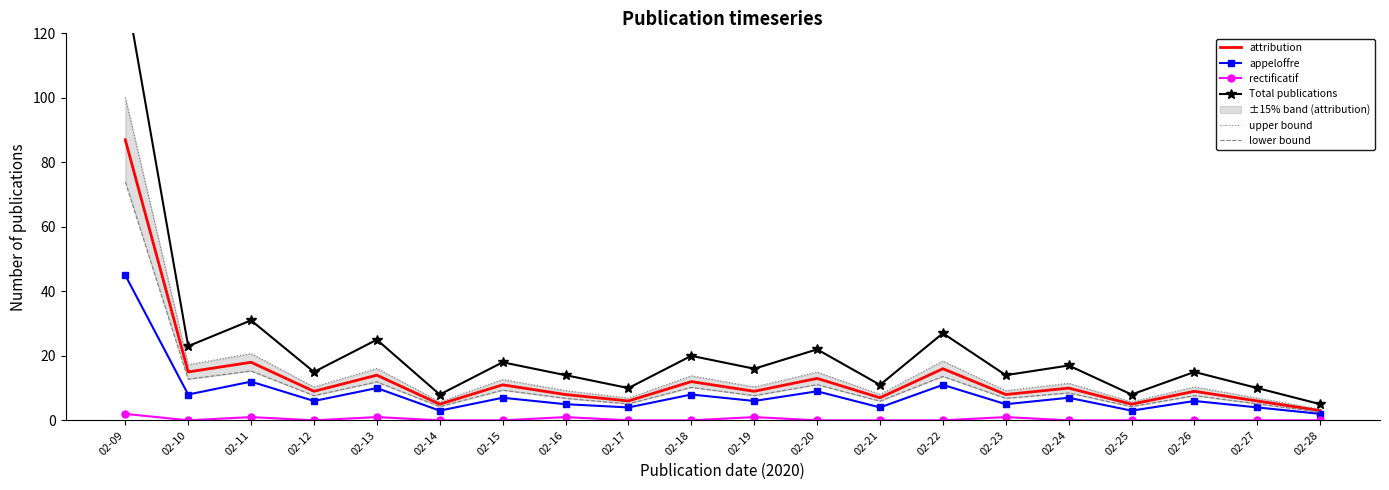

Reading left to right, transcribe all the data shown in this chart.

attribution: 02-09=87.0	02-10=15.0	02-11=18.0	02-12=9.0	02-13=14.0	02-14=5.0	02-15=11.0	02-16=8.0	02-17=6.0	02-18=12.0	02-19=9.0	02-20=13.0	02-21=7.0	02-22=16.0	02-23=8.0	02-24=10.0	02-25=5.0	02-26=9.0	02-27=6.0	02-28=3.0
appeloffre: 02-09=45.0	02-10=8.0	02-11=12.0	02-12=6.0	02-13=10.0	02-14=3.0	02-15=7.0	02-16=5.0	02-17=4.0	02-18=8.0	02-19=6.0	02-20=9.0	02-21=4.0	02-22=11.0	02-23=5.0	02-24=7.0	02-25=3.0	02-26=6.0	02-27=4.0	02-28=2.0
rectificatif: 02-09=2.0	02-10=0.0	02-11=1.0	02-12=0.0	02-13=1.0	02-14=0.0	02-15=0.0	02-16=1.0	02-17=0.0	02-18=0.0	02-19=1.0	02-20=0.0	02-21=0.0	02-22=0.0	02-23=1.0	02-24=0.0	02-25=0.0	02-26=0.0	02-27=0.0	02-28=0.0
Total publications: 02-09=134.0	02-10=23.0	02-11=31.0	02-12=15.0	02-13=25.0	02-14=8.0	02-15=18.0	02-16=14.0	02-17=10.0	02-18=20.0	02-19=16.0	02-20=22.0	02-21=11.0	02-22=27.0	02-23=14.0	02-24=17.0	02-25=8.0	02-26=15.0	02-27=10.0	02-28=5.0
upper bound: 02-09=100.0	02-10=17.2	02-11=20.7	02-12=10.3	02-13=16.1	02-14=5.8	02-15=12.6	02-16=9.2	02-17=6.9	02-18=13.8	02-19=10.3	02-20=14.9	02-21=8.0	02-22=18.4	02-23=9.2	02-24=11.5	02-25=5.8	02-26=10.3	02-27=6.9	02-28=3.4
lower bound: 02-09=74.0	02-10=12.8	02-11=15.3	02-12=7.6	02-13=11.9	02-14=4.2	02-15=9.3	02-16=6.8	02-17=5.1	02-18=10.2	02-19=7.6	02-20=11.0	02-21=6.0	02-22=13.6	02-23=6.8	02-24=8.5	02-25=4.2	02-26=7.6	02-27=5.1	02-28=2.5